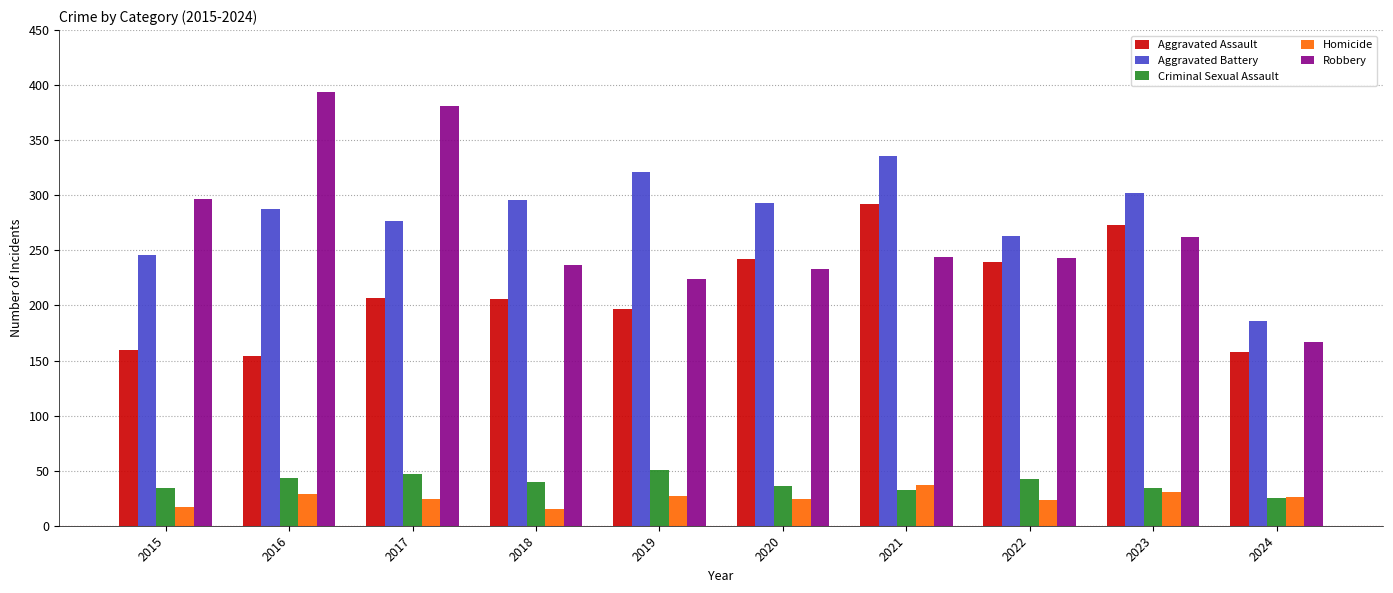

What is the total value across all series at 2019?

820